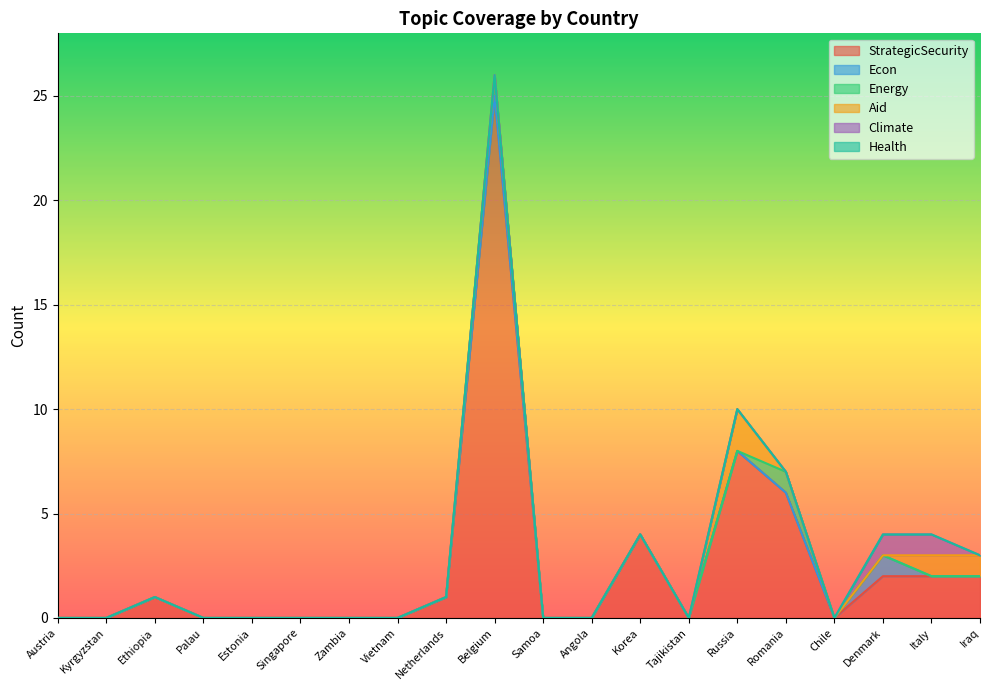

In StrategicSecurity, how many points are higher than both neighbors (excluding endpoints)?

4